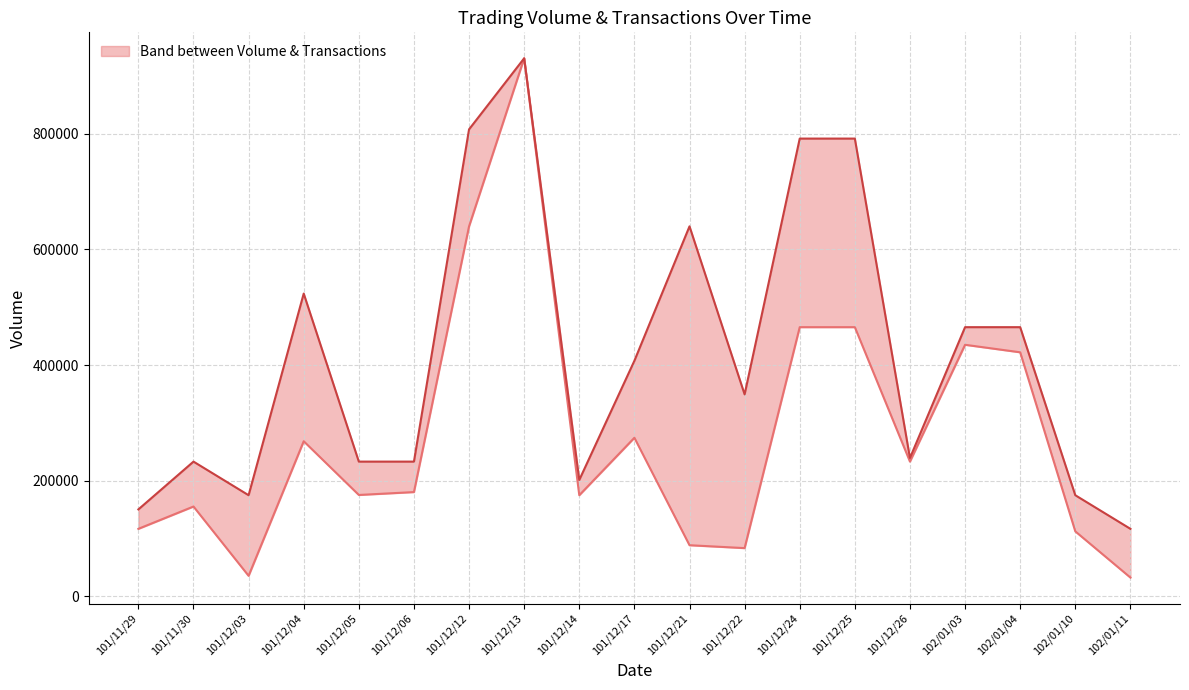

How many data points does each series have?

19